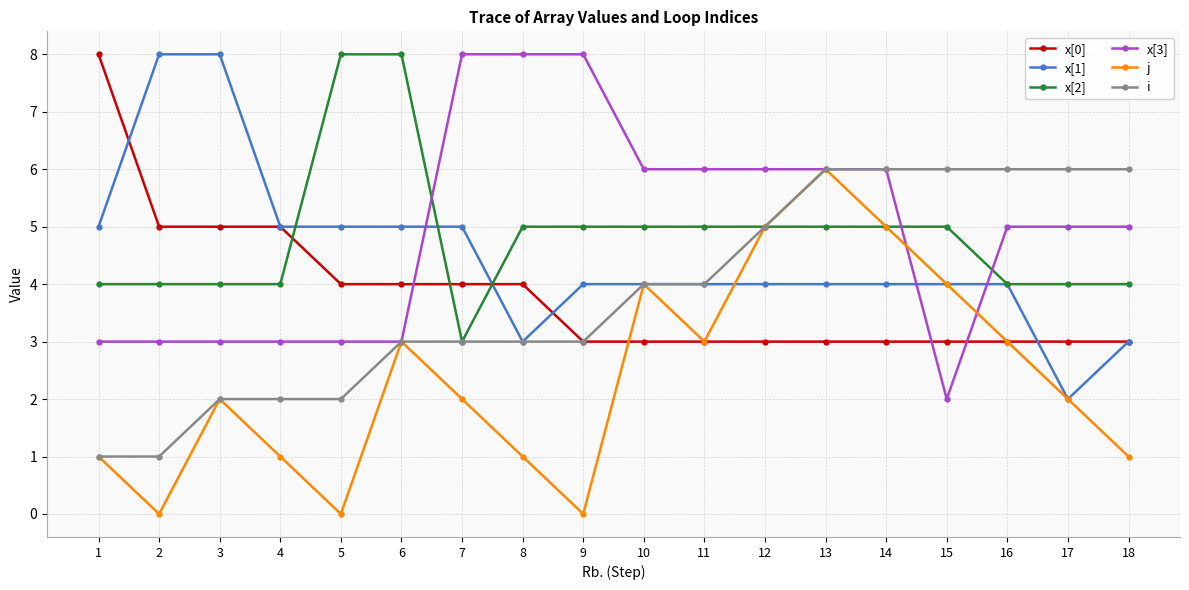

What is the spread (max minus min) of values at 6?

5